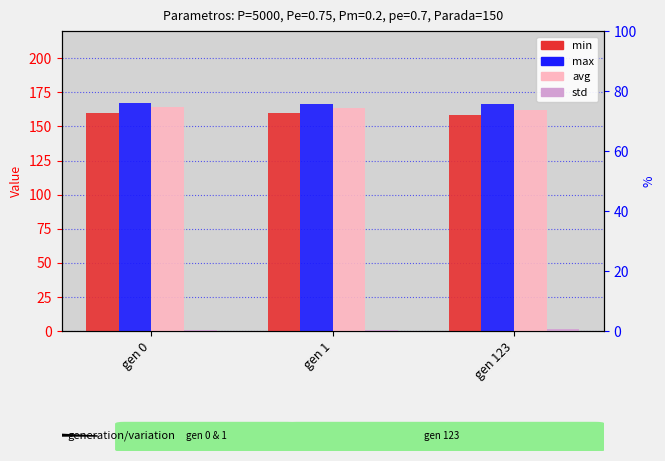

At which category does the chart reach its minimum across all series?

gen 1